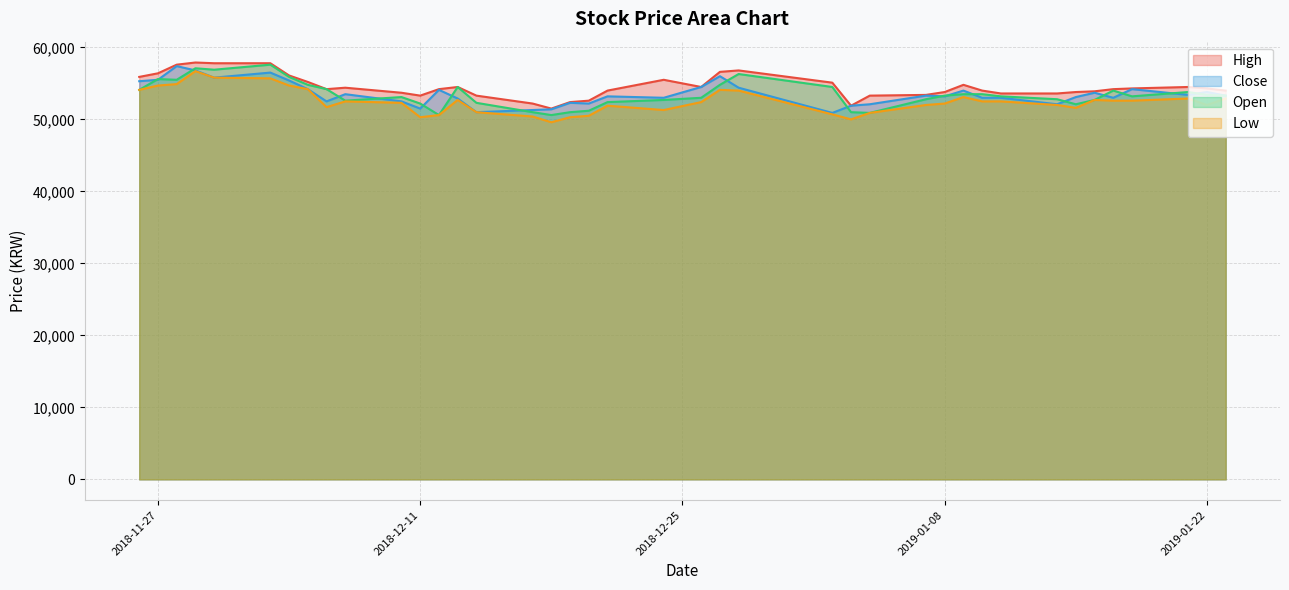

Which series has the largest range (max minus min)?

Low